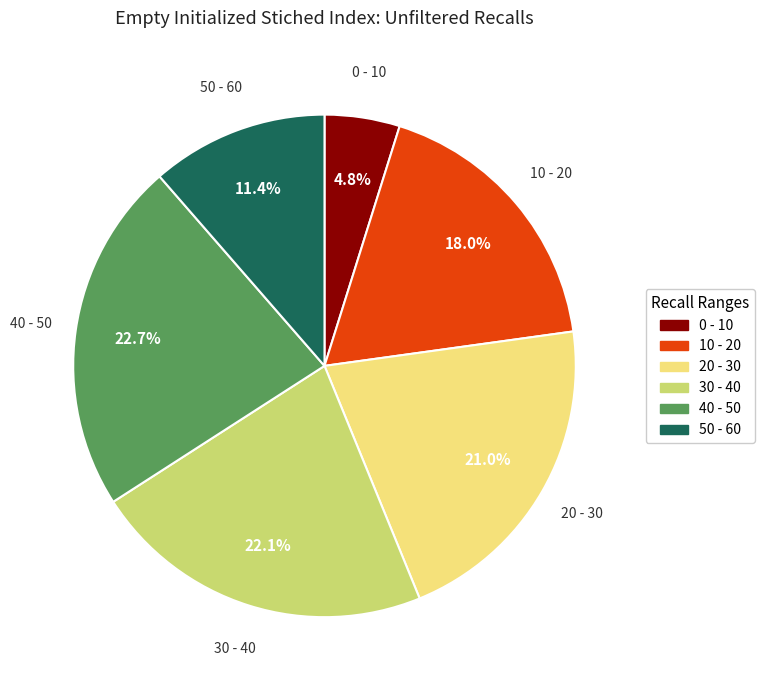

Does any single category account for the majority?

No